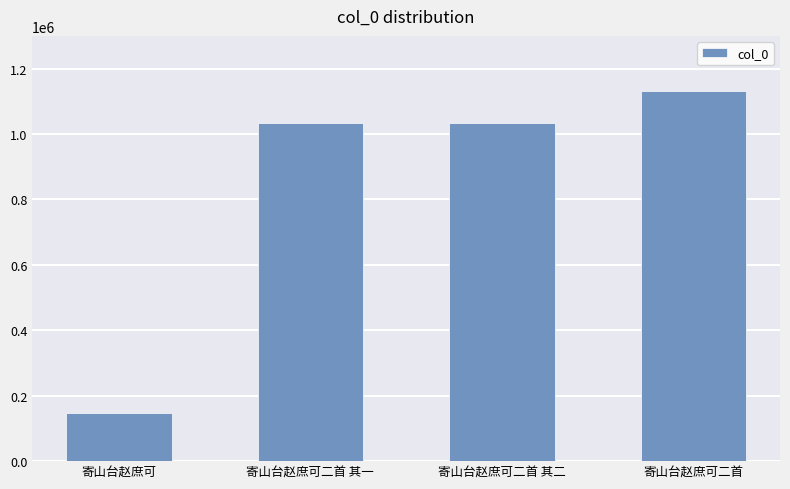

What is the difference between the second highest and minimum values?

886659